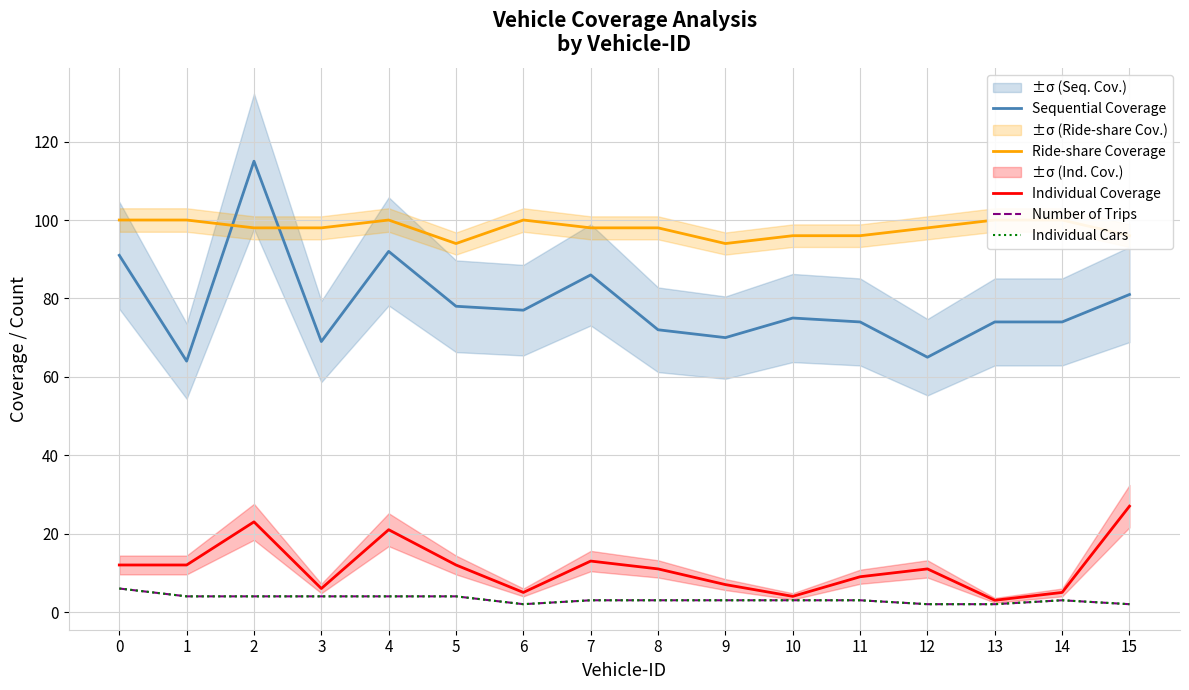

The value of Number of Trips at 15 is 3. True or false?

False